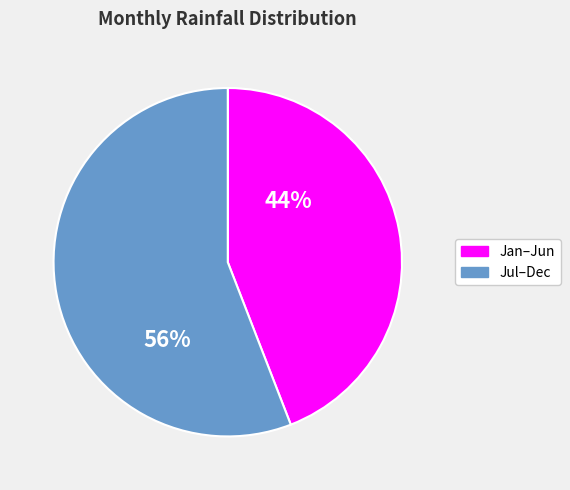

How many slices are in this pie chart?

2